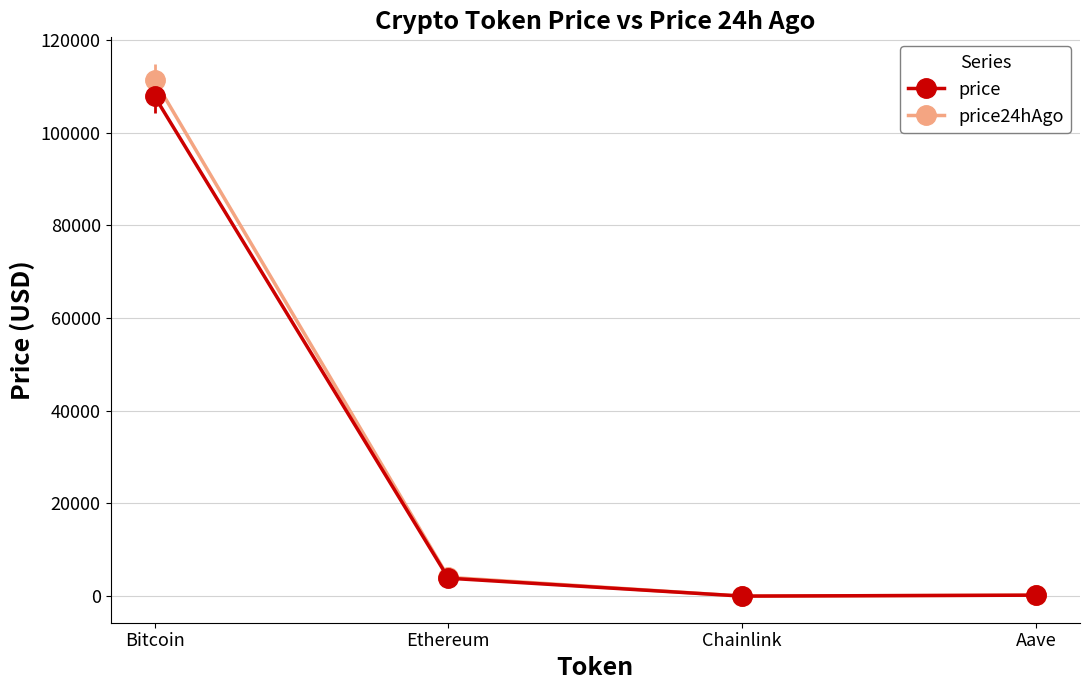

What is the difference between the price values at Bitcoin and Chainlink?

107791.2